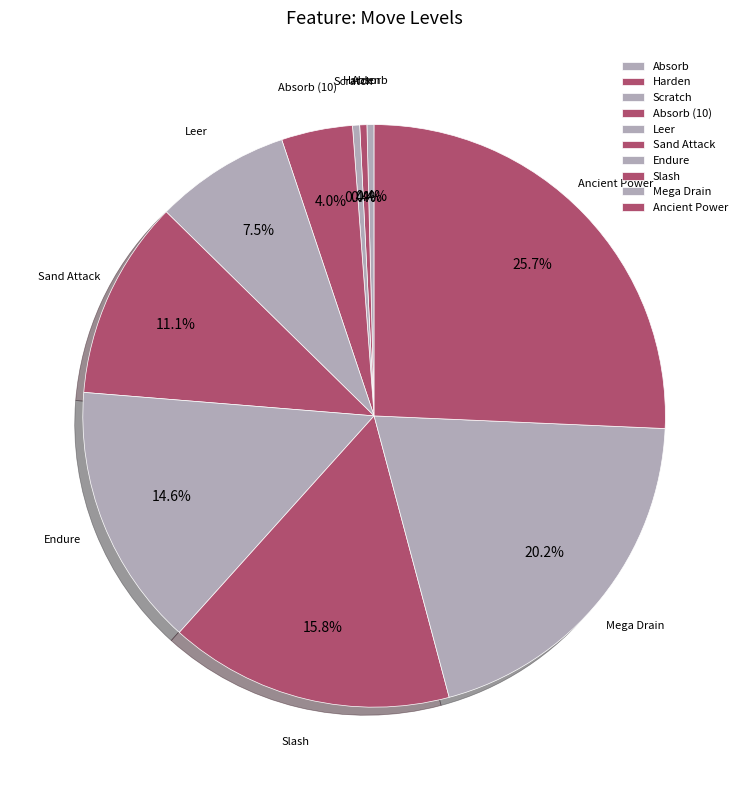

How many segments does this pie chart have?

10